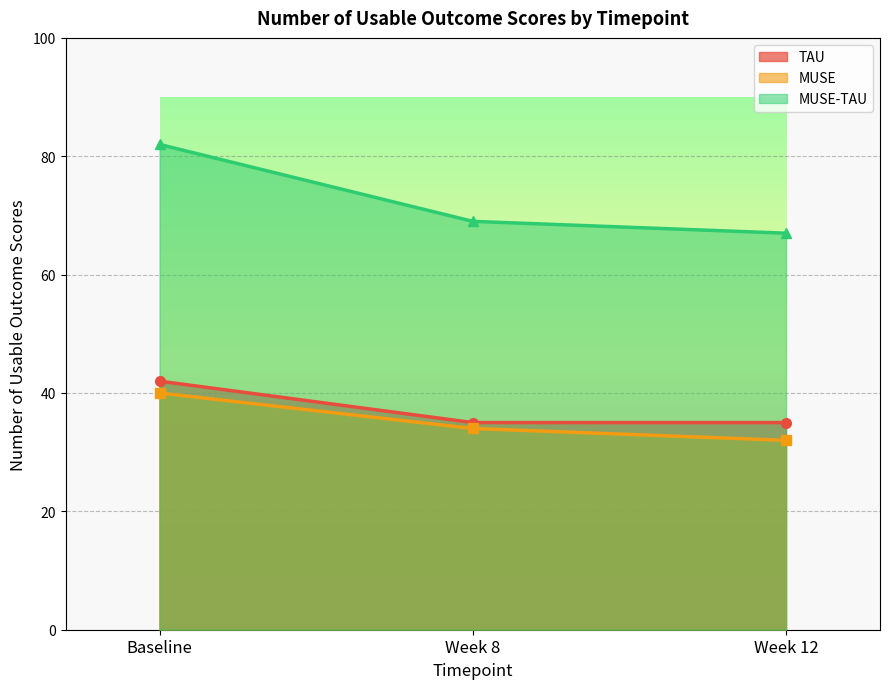

What is the minimum value for MUSE-TAU?

67